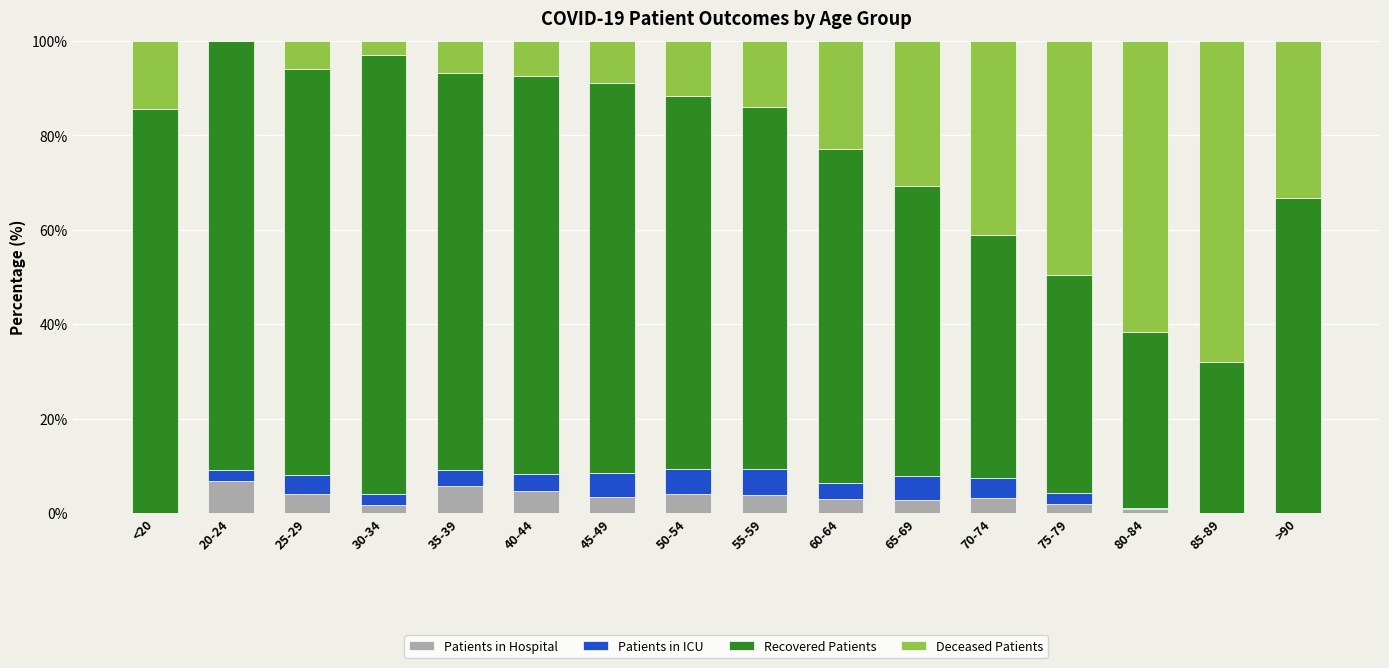

Are the bars horizontal?

No